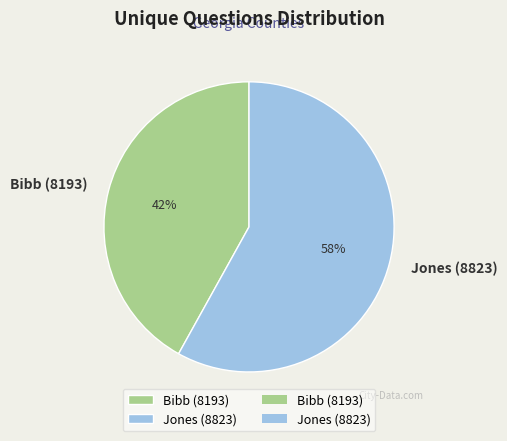

Which slice is the largest?

Jones (8823)